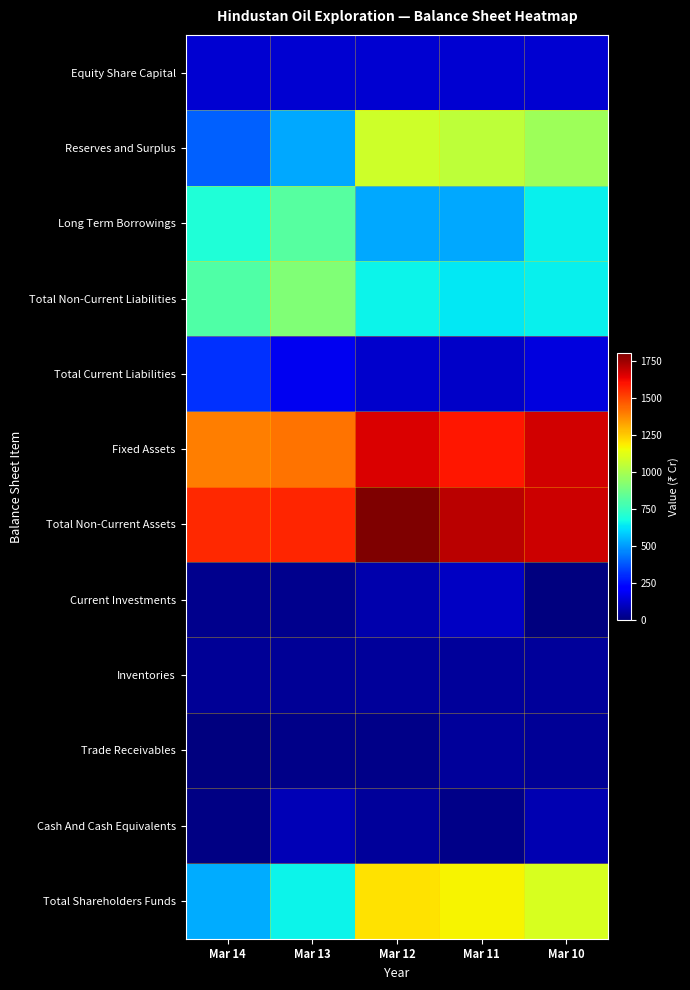

Which series changed the most between Mar 14 and Mar 11?

Reserves and Surplus